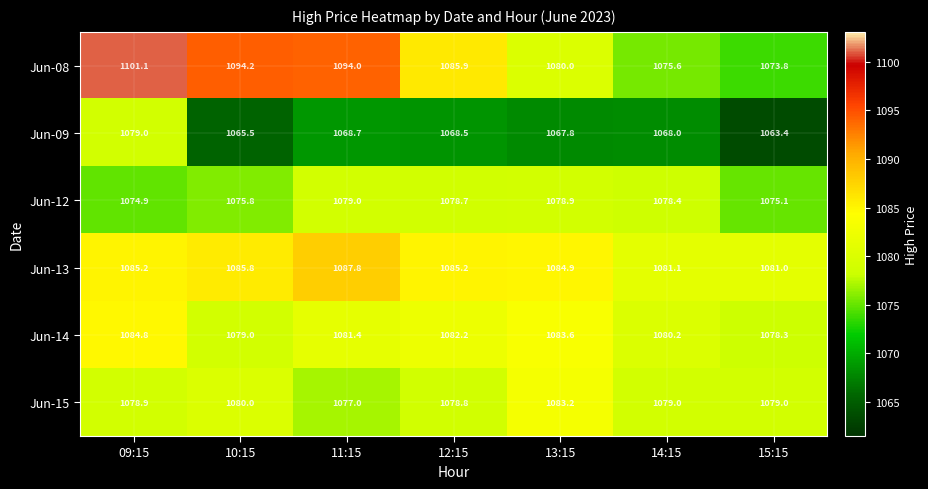

Which series has the largest total across all categories?

Jun-08